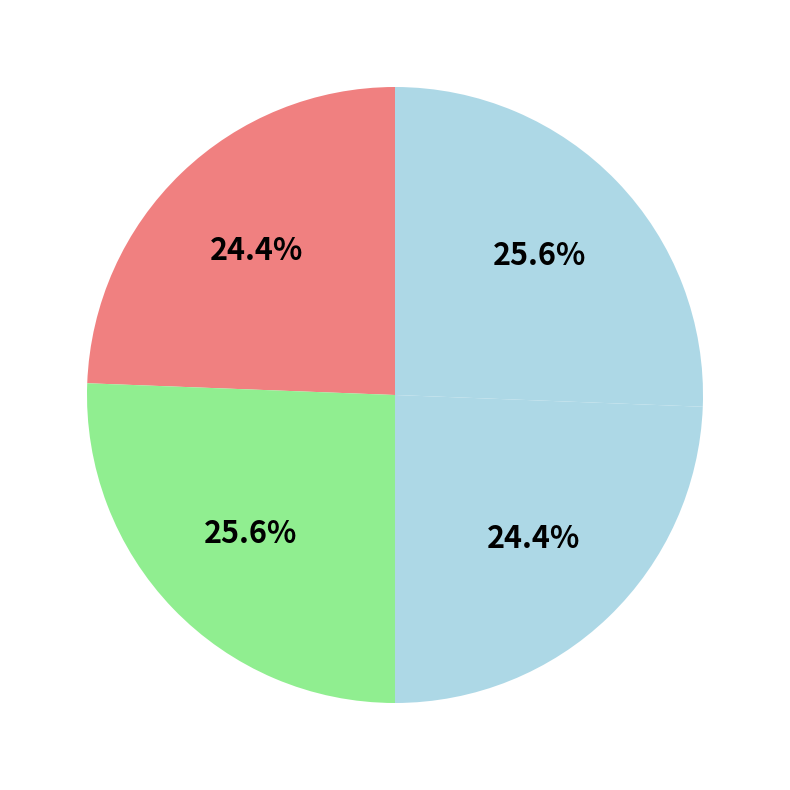

How many segments does this pie chart have?

4